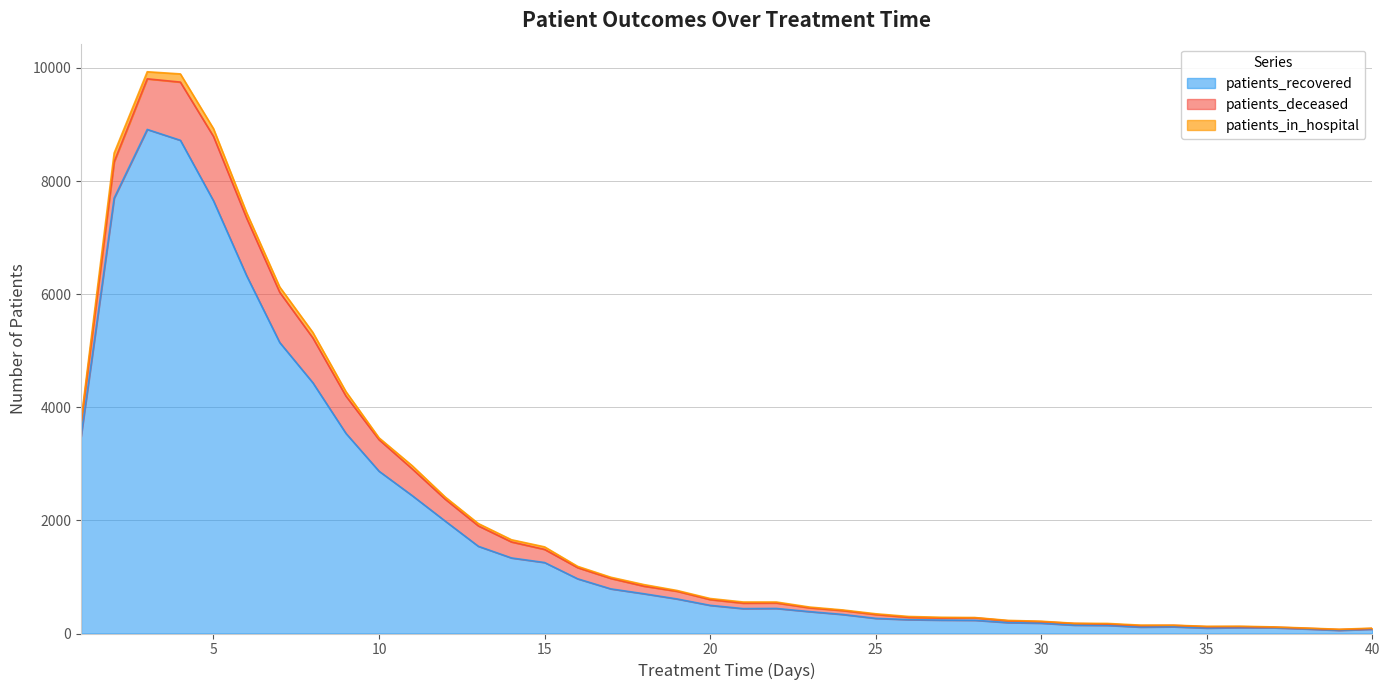

Reading left to right, list all the values displayed in this chart.

patients_recovered: 1=3483	2=7699	3=8913	4=8721	5=7651	6=6328	7=5146	8=4435	9=3539	10=2870	11=2439	12=1987	13=1542	14=1336	15=1255	16=967	17=789	18=703	19=611	20=498	21=440	22=443	23=387	24=337	25=268	26=245	27=237	28=234	29=193	30=183	31=148	32=144	33=114	34=119	35=97	36=104	37=102	38=81	39=56	40=77
patients_deceased: 1=235	2=642	3=895	4=1029	5=1139	6=1018	7=888	8=793	9=660	10=557	11=473	12=387	13=361	14=283	15=232	16=197	17=185	18=134	19=136	20=102	21=97	22=97	23=67	24=69	25=68	26=41	27=37	28=44	29=31	30=27	31=29	32=23	33=25	34=25	35=23	36=17	37=11	38=11	39=14	40=11
patients_in_hospital: 1=46	2=155	3=125	4=145	5=137	6=97	7=94	8=97	9=79	10=33	11=56	12=39	13=41	14=39	15=45	16=23	17=21	18=28	19=14	20=19	21=20	22=17	23=14	24=11	25=13	26=15	27=13	28=4	29=8	30=7	31=4	32=11	33=9	34=3	35=7	36=8	37=4	38=5	39=5	40=7